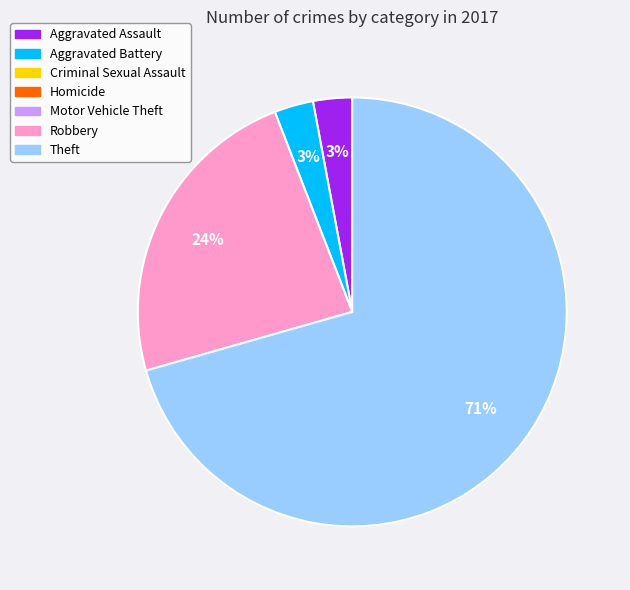

How many segments does this pie chart have?

4